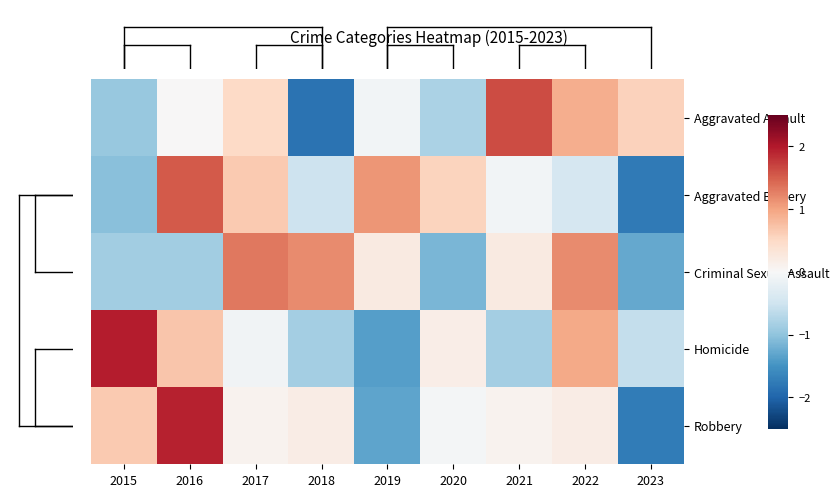

Rank the series by their maximum value, from highest to lowest.

Homicide, Robbery, Aggravated Assault, Aggravated Battery, Criminal Sexual Assault